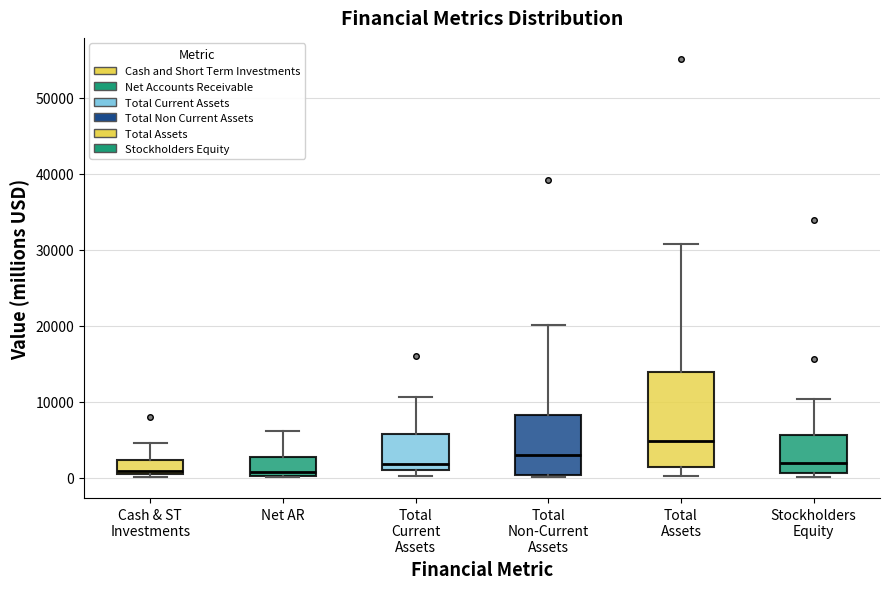

Reading left to right, transcribe this box plot: for each box, give where its median line is, the range the box spans, and where its two whiskers end, as read against the y-axis. The values are not printed on the chart, so give them approximately, as read against the axis.

Cash & ST Investments: median 1000, box 0 to 2000, whiskers 0 (just below the box's lower edge) to 5000
Net AR: median 1000, box 0 to 3000, whiskers 0 to 6000
Total Current Assets: median 2000, box 1000 to 6000, whiskers 0 to 11000
Total Non-Current Assets: median 3000, box 0 to 8000, whiskers 0 to 20000
Total Assets: median 5000, box 1000 to 14000, whiskers 0 to 31000
Stockholders Equity: median 2000, box 1000 to 6000, whiskers 0 to 10000